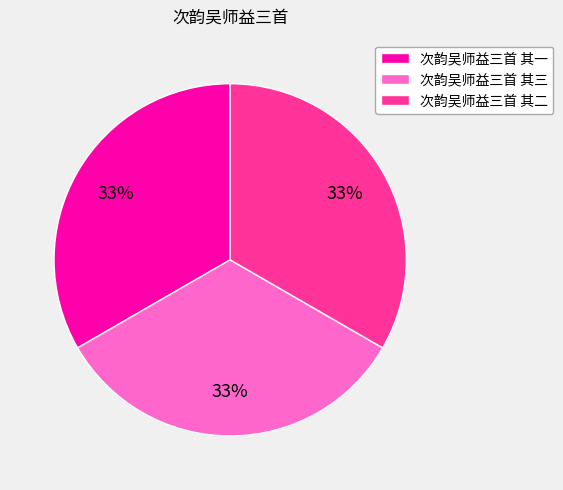

Does any single category account for the majority?

No